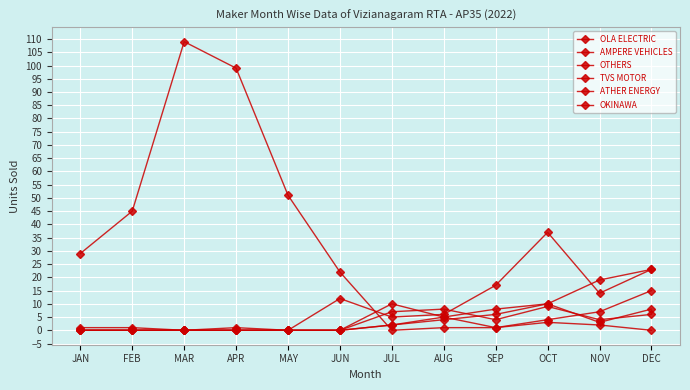

Is this an area chart (filled region under the line)?

No